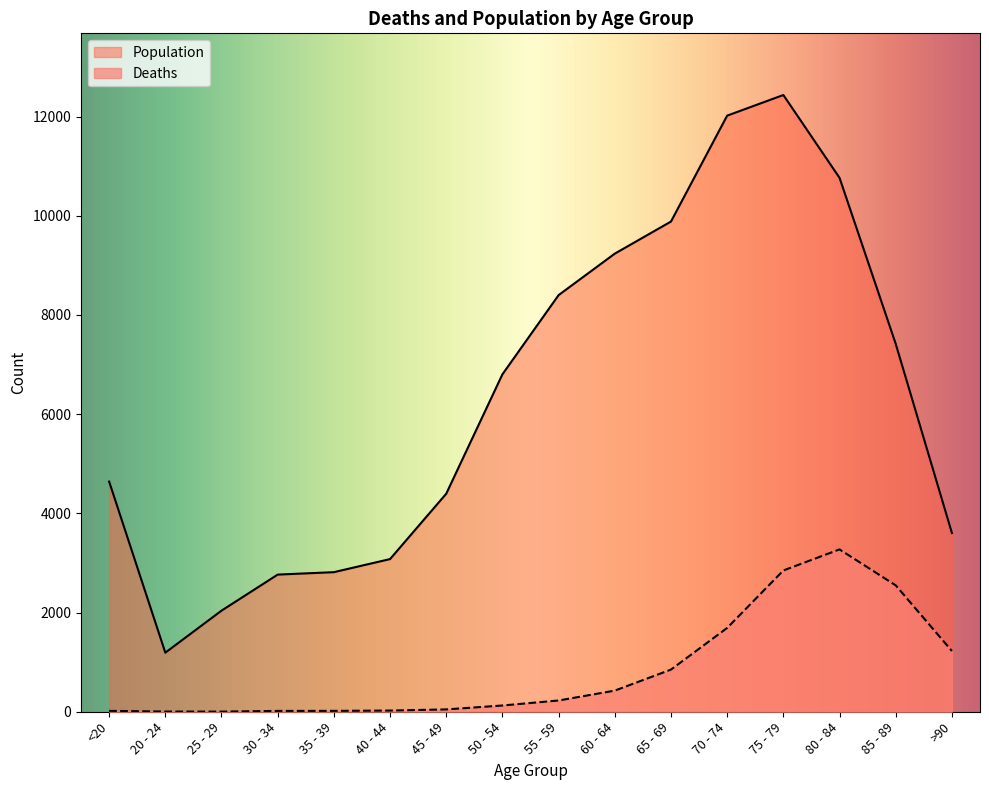

Reading left to right, transcribe all the data shown in this chart.

Deaths: <20=18	20 - 24=4	25 - 29=3	30 - 34=17	35 - 39=18	40 - 44=24	45 - 49=47	50 - 54=126	55 - 59=227	60 - 64=426	65 - 69=850	70 - 74=1690	75 - 79=2848	80 - 84=3273	85 - 89=2548	>90=1224
Population: <20=4641	20 - 24=1191	25 - 29=2038	30 - 34=2765	35 - 39=2814	40 - 44=3078	45 - 49=4396	50 - 54=6803	55 - 59=8400	60 - 64=9236	65 - 69=9883	70 - 74=12018	75 - 79=12434	80 - 84=10764	85 - 89=7417	>90=3604